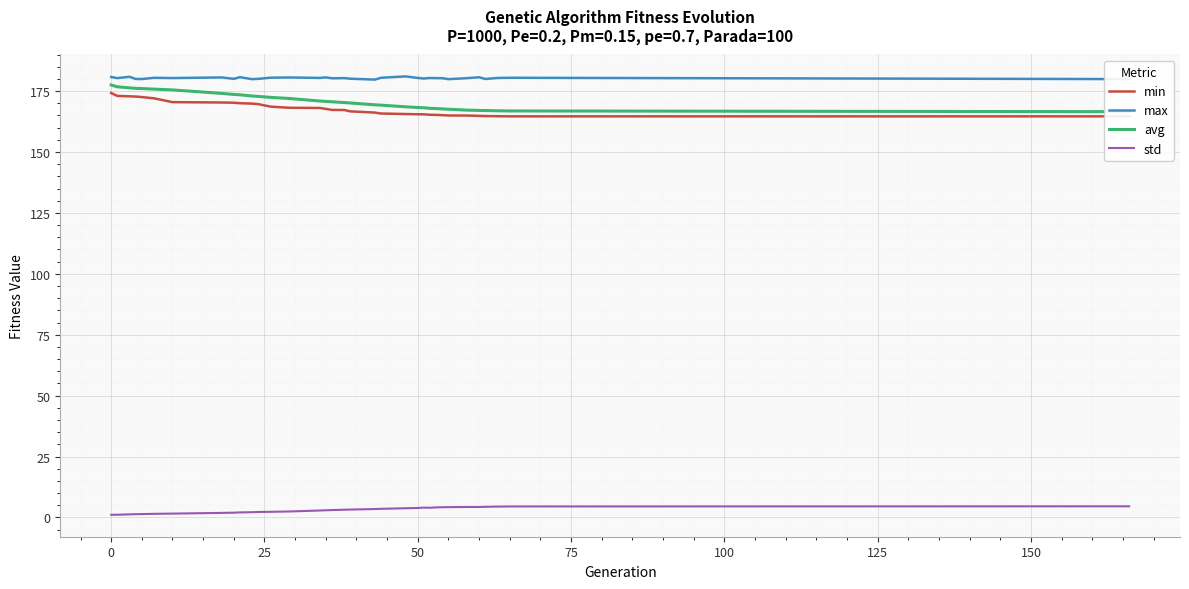

True or false: max and std intersect in this chart.

False